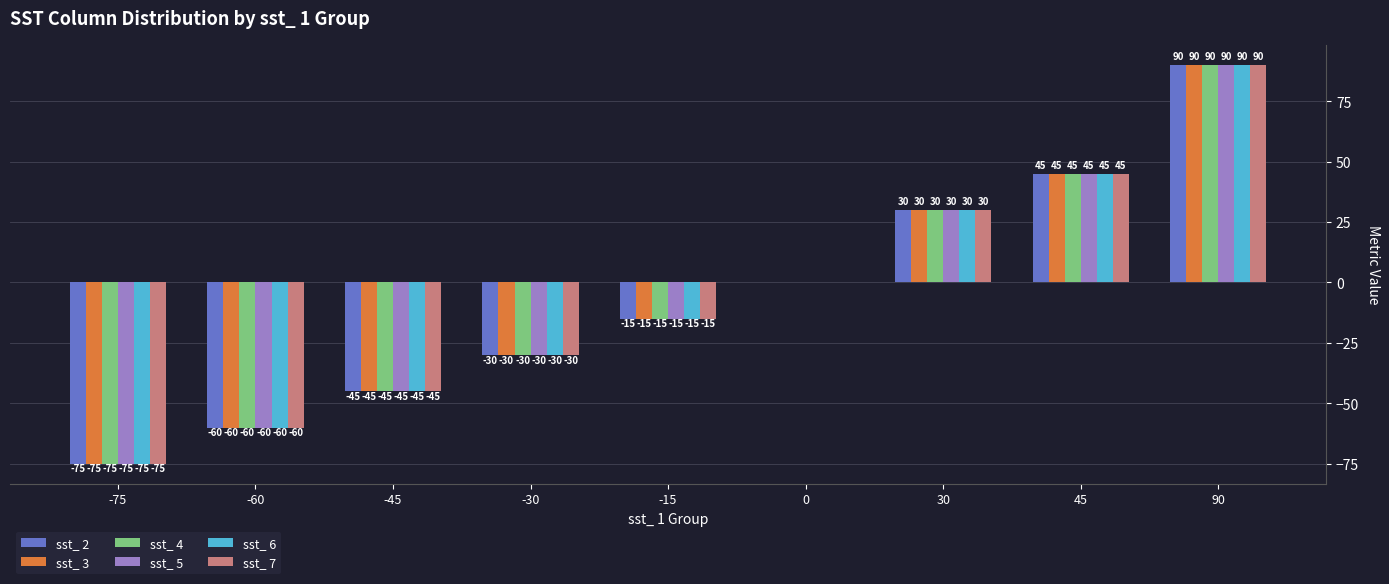

What is the sum of all sst_ 4 values?

-60